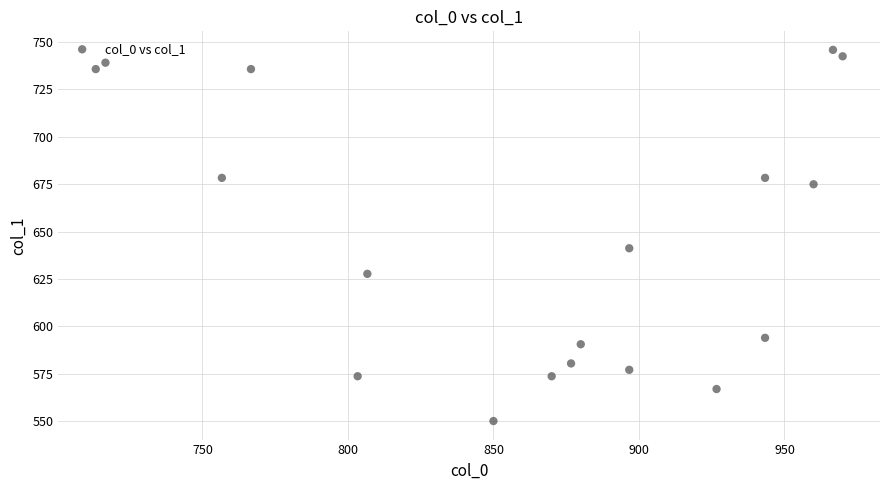

What is the range of X values (max minus min)?

256.7